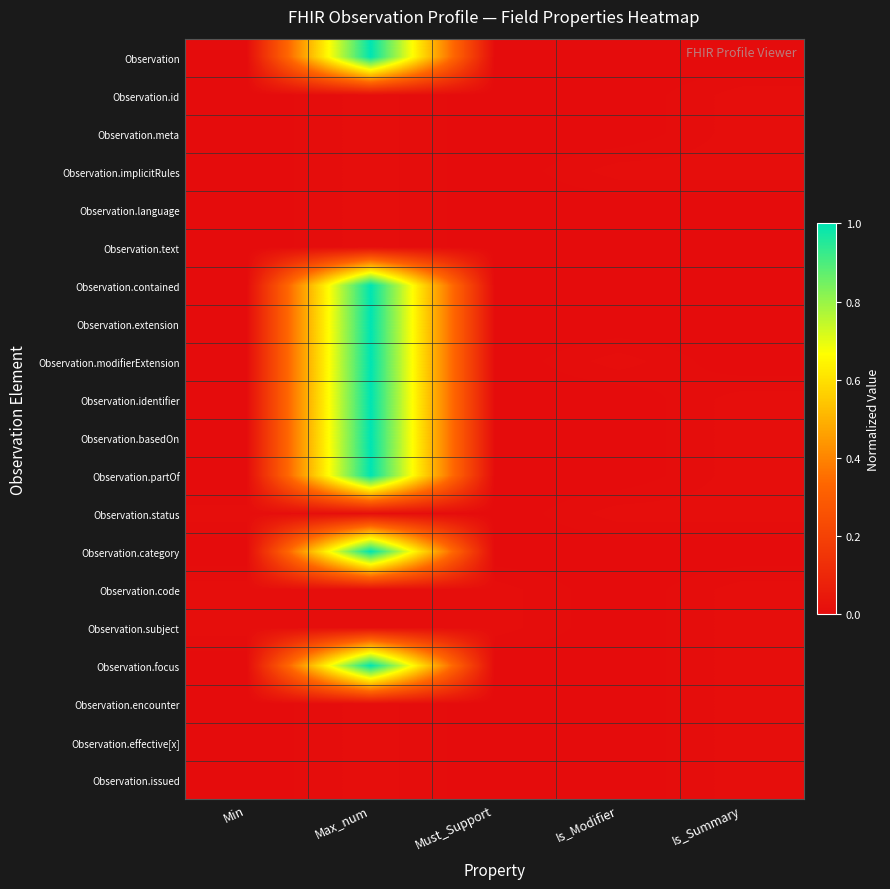

At Is_Summary, list the series in order from largest to smallest.

Observation.id, Observation.meta, Observation.implicitRules, Observation.identifier, Observation.basedOn, Observation.partOf, Observation.status, Observation.code, Observation.subject, Observation.focus, Observation.encounter, Observation.effective[x], Observation.issued, Observation, Observation.language, Observation.text, Observation.contained, Observation.extension, Observation.modifierExtension, Observation.category